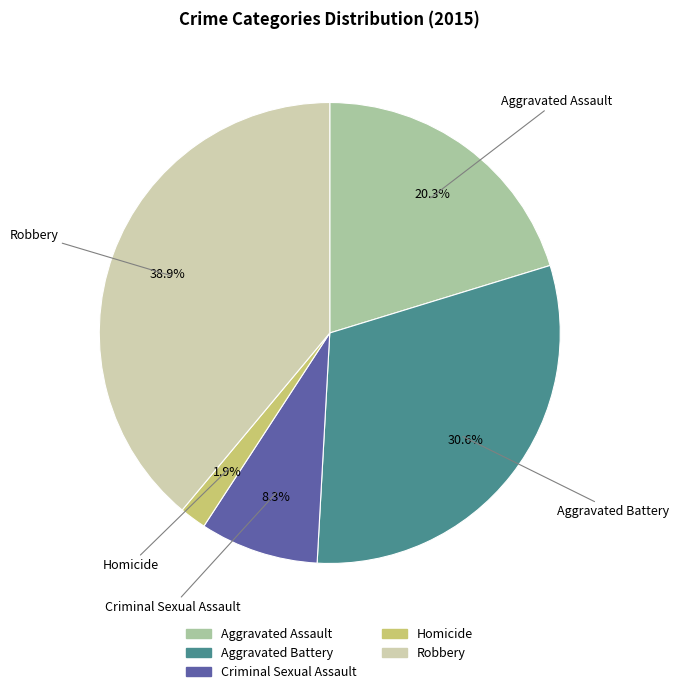

Approximately how many times larger is the value at Aggravated Assault compared to Robbery?

0.5